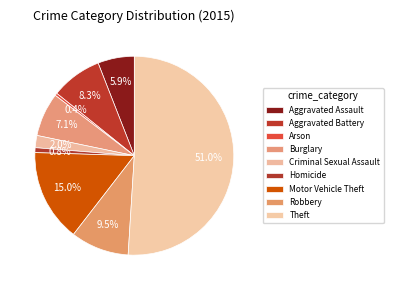

To the nearest percent, what is the combined percentage of Criminal Sexual Assault and Arson?

2%